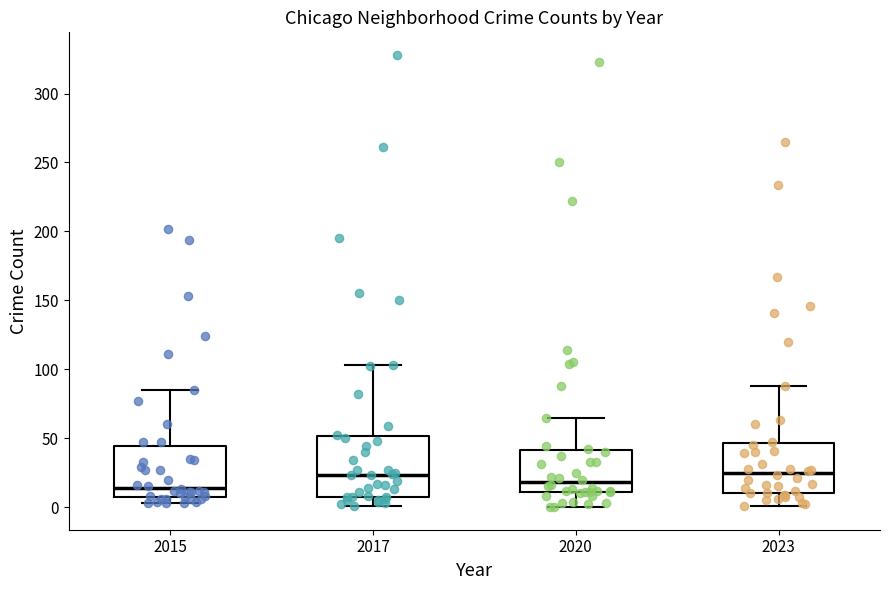

Reading left to right, read every box against the y-axis: the position of its median line, the range the box covers, and the ends of its whiskers. The values are not printed on the chart, so give them approximately, as read against the axis.

2015: median 15, box 5 to 45, whiskers 5 (just below the box's lower edge) to 85
2017: median 25, box 5 to 50, whiskers 0 to 105
2020: median 20, box 10 to 40, whiskers 0 to 65
2023: median 25, box 10 to 45, whiskers 0 to 90